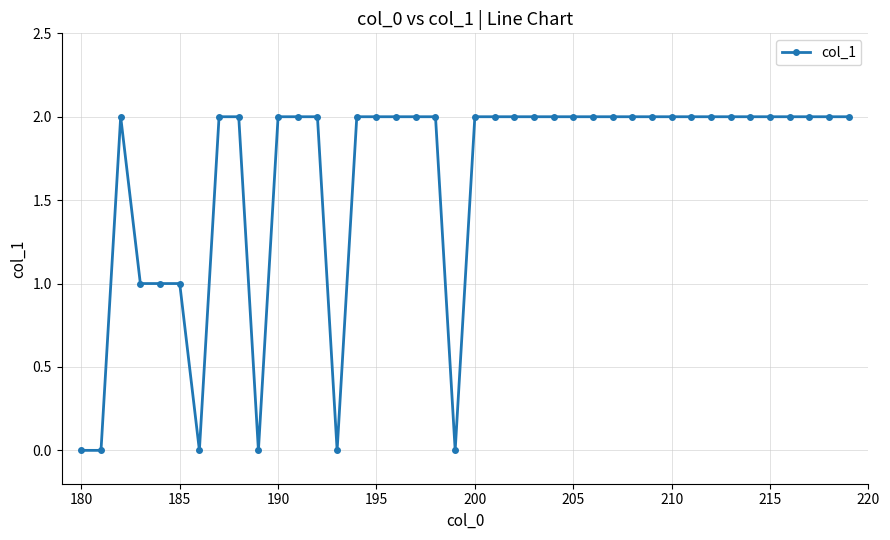

What is the average value?

2